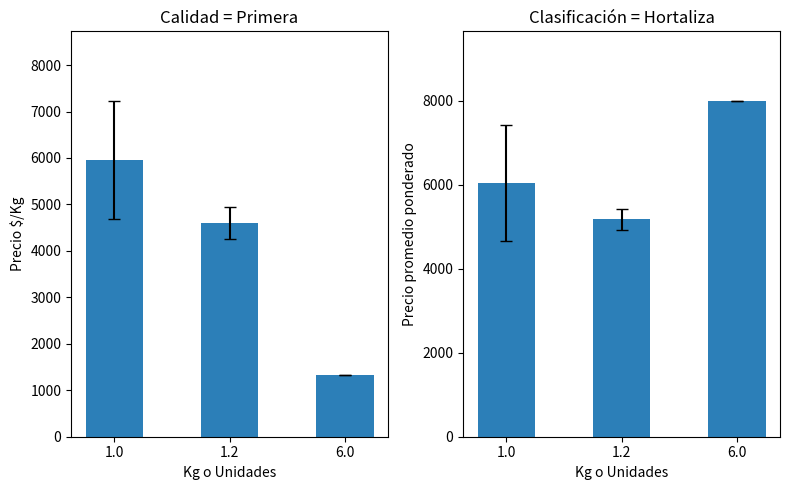

How many bars are there in total?

6